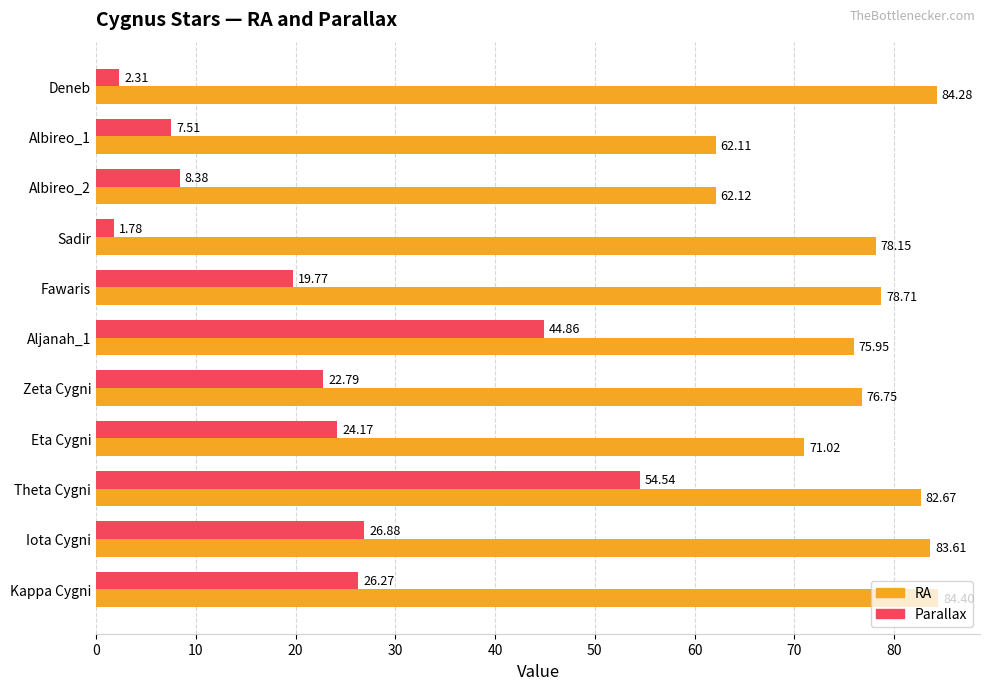

What is the difference between the maximum and minimum values in the Parallax series?

52.8